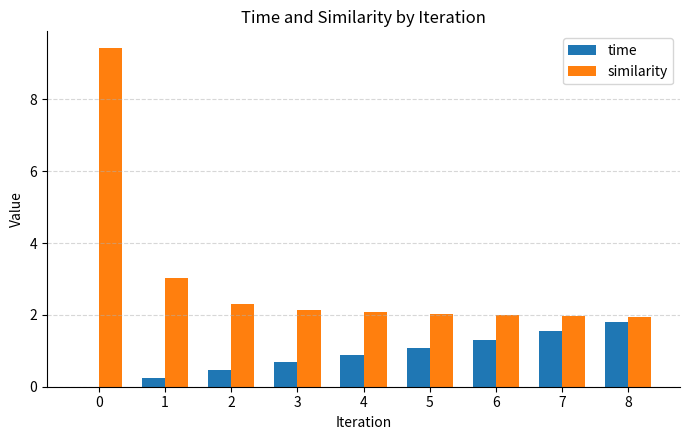

Which series has the largest total across all categories?

similarity